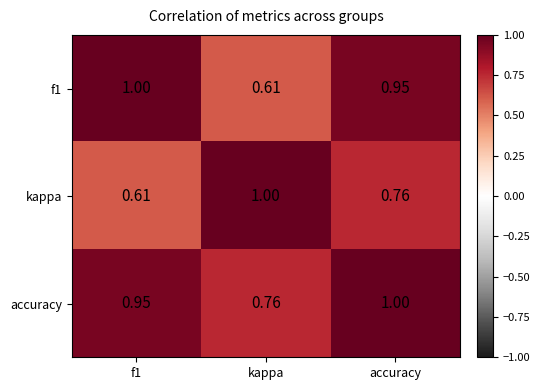

At which label does kappa reach its peak?

kappa